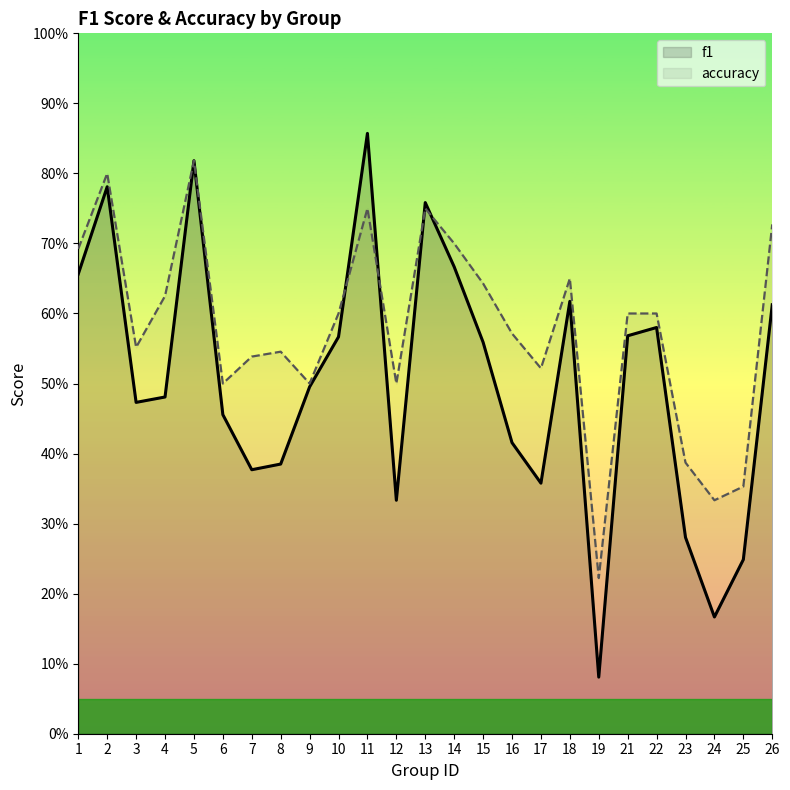

At how many categories does at least one series exceed 0?

25